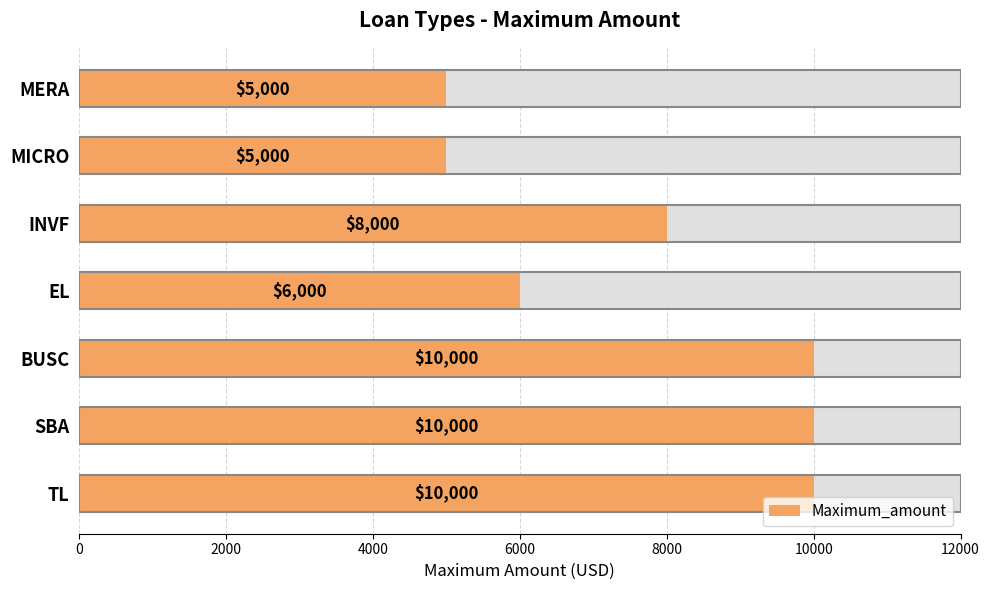

What is the value of the 3rd bar from the left?

10000